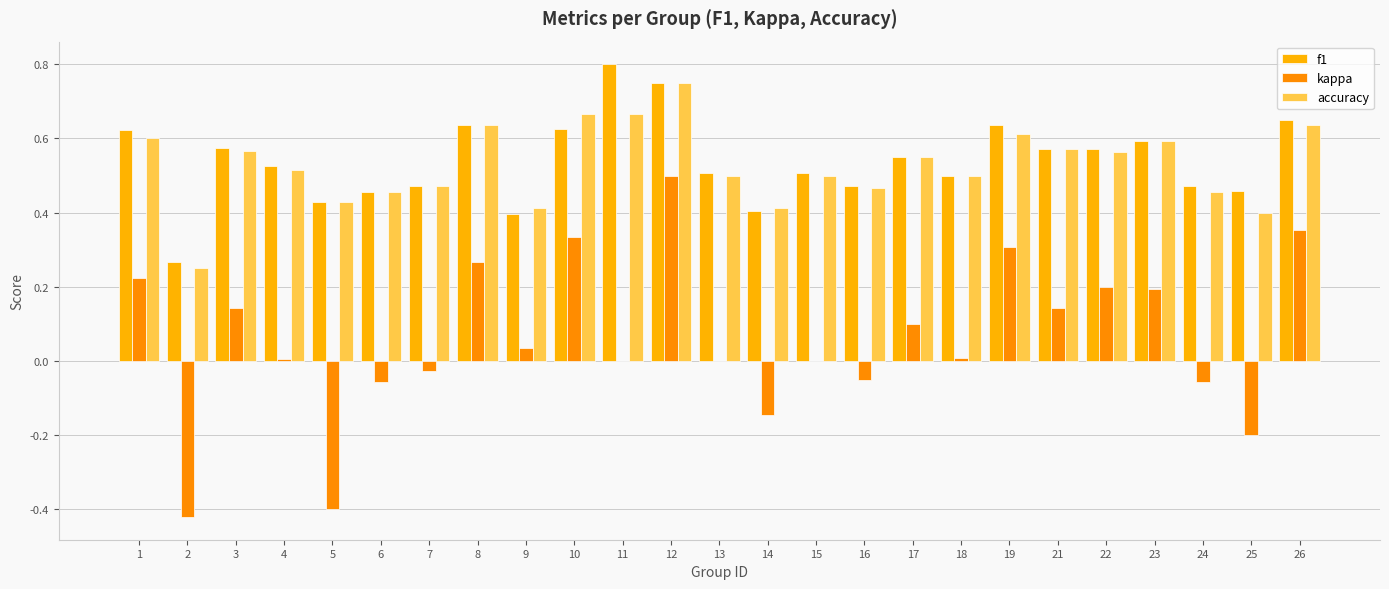

How many distinct data groups are displayed?

3